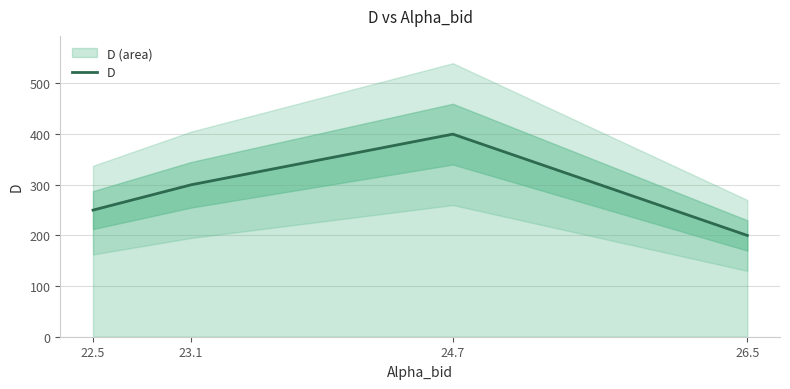

What is the average value?

288